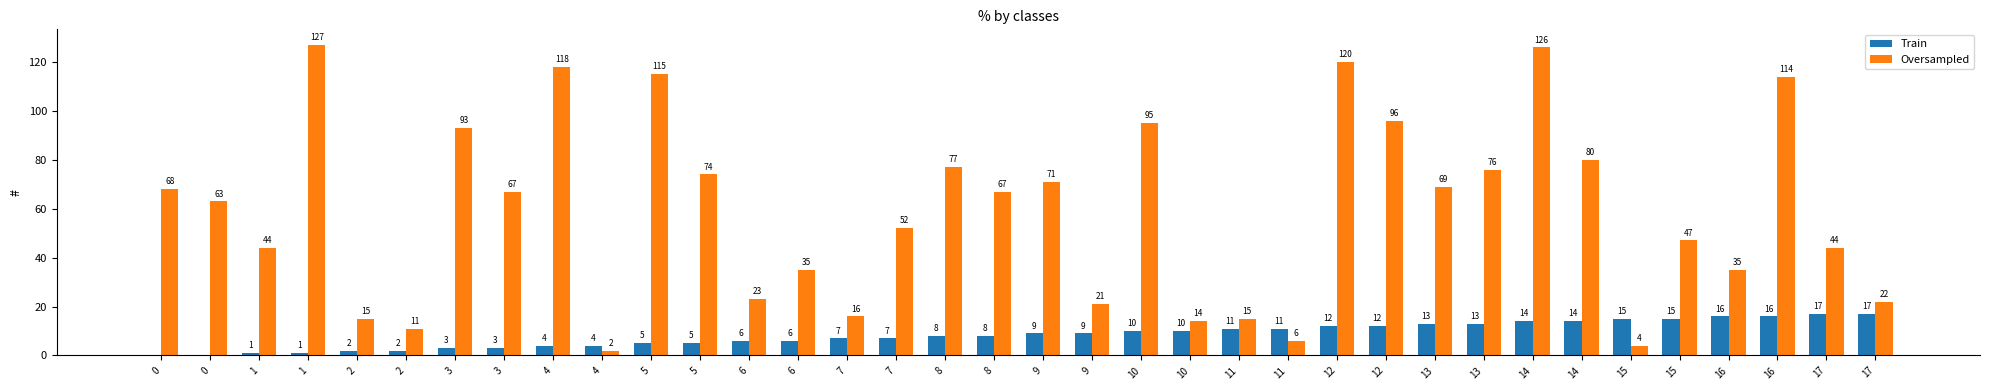

What is the average value of the Oversampled series?

59